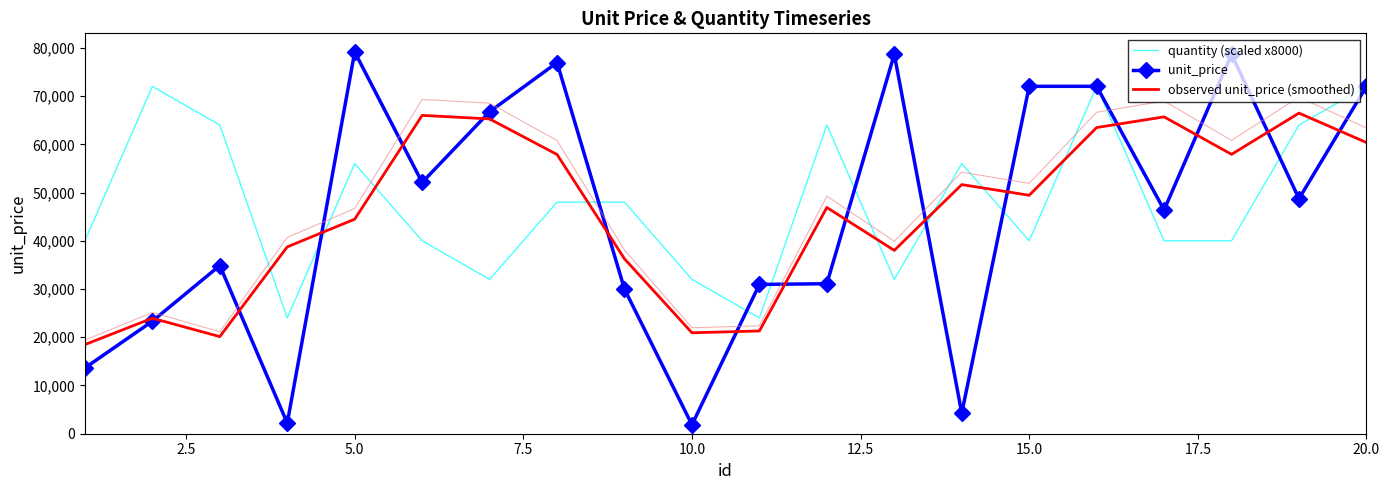

How many data points in quantity (scaled x8000) are less than 48000?

10